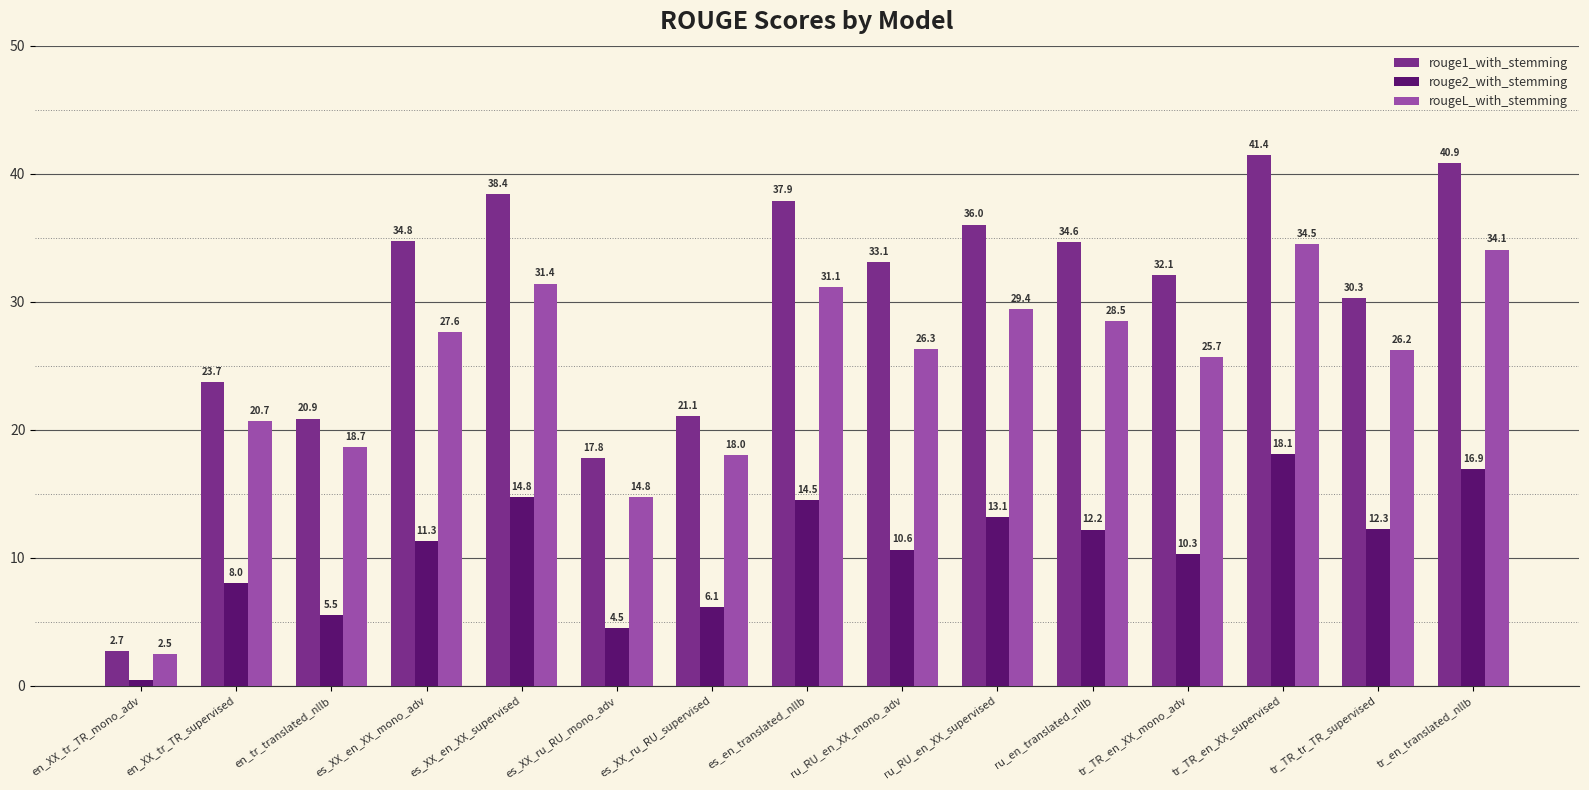

Where is rouge1_with_stemming nearest to the value 22?

es_XX_ru_RU_supervised